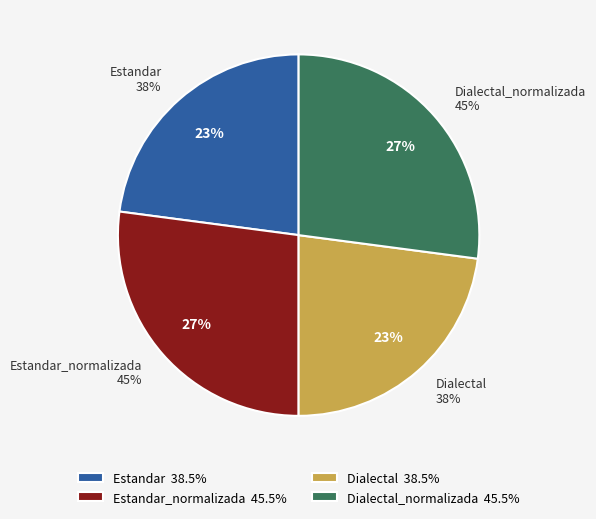

Which slice is the smallest?

Estandar